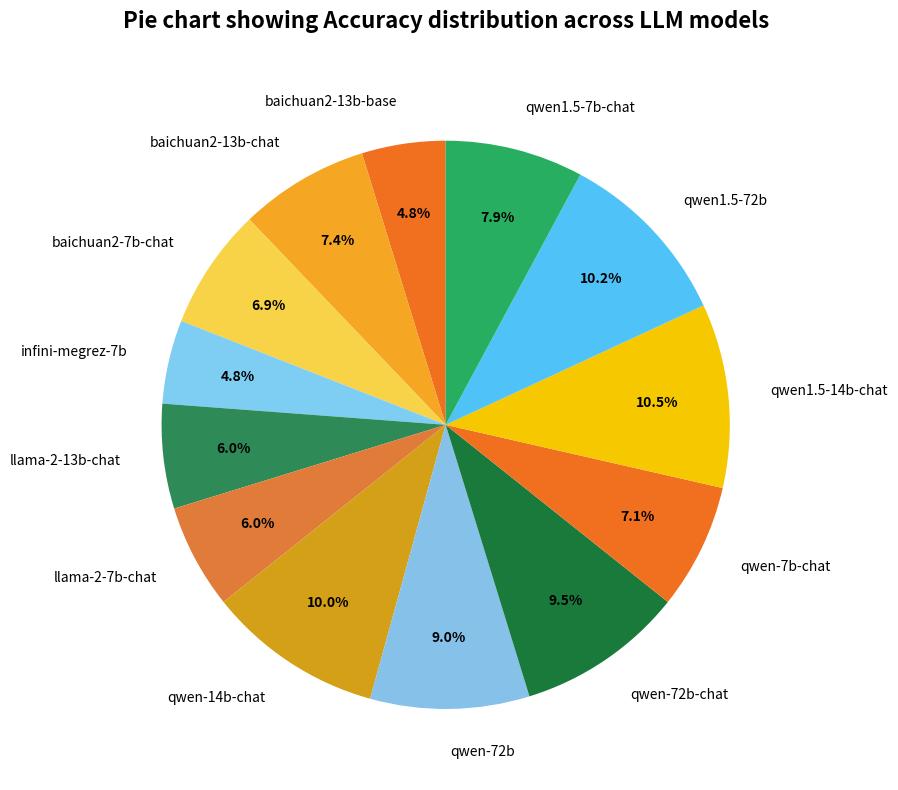

What percentage is the qwen1.5-72b slice, to the nearest percent?

10%